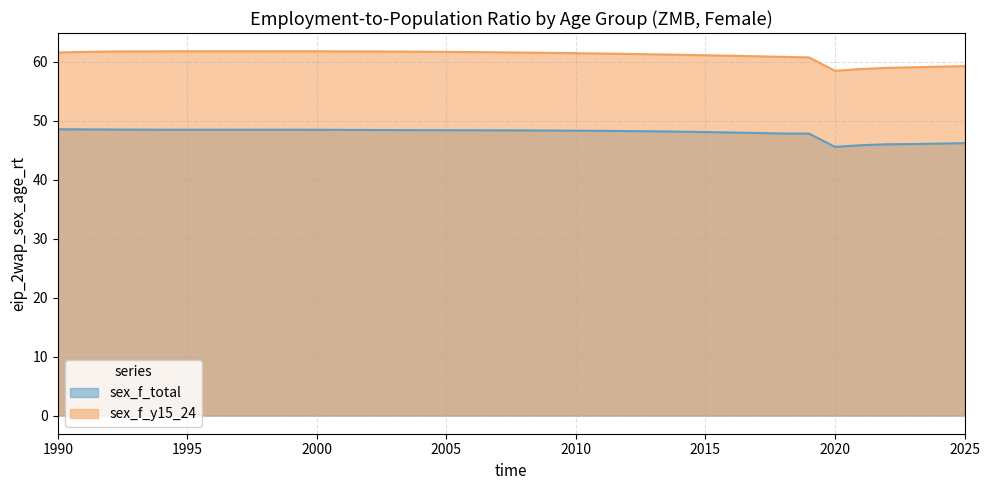

What is the difference between the maximum and second lowest values in the sex_f_y15_24 series?

3.0